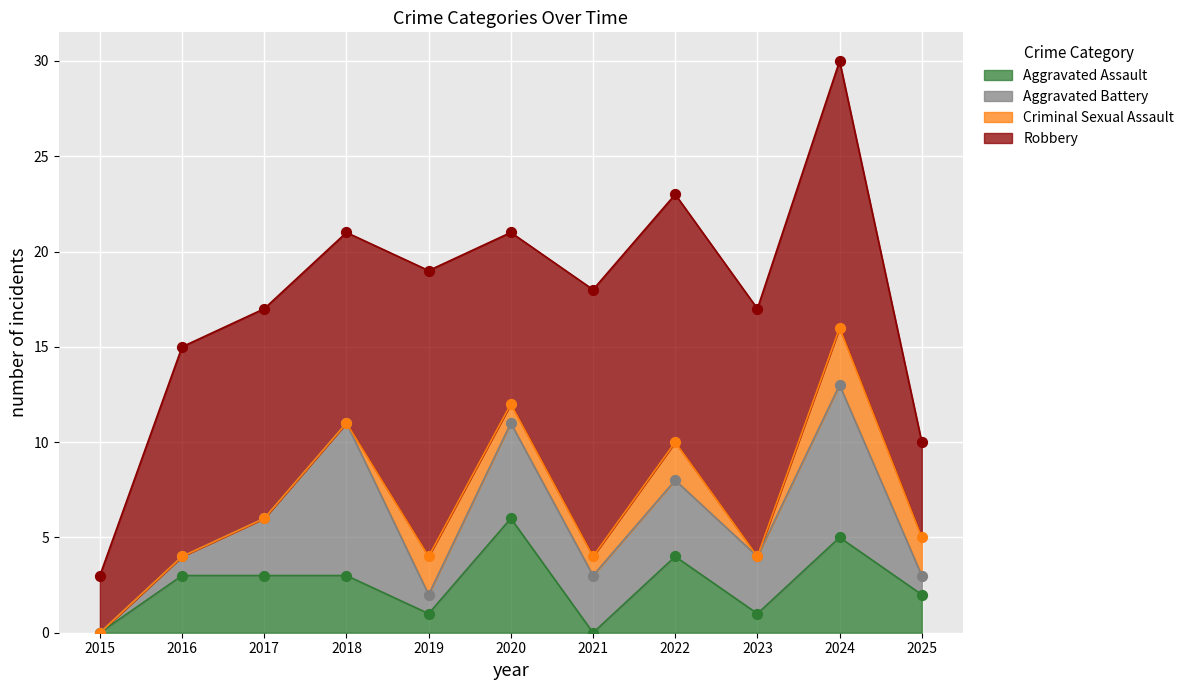

Which series contains the highest Y value?

Robbery